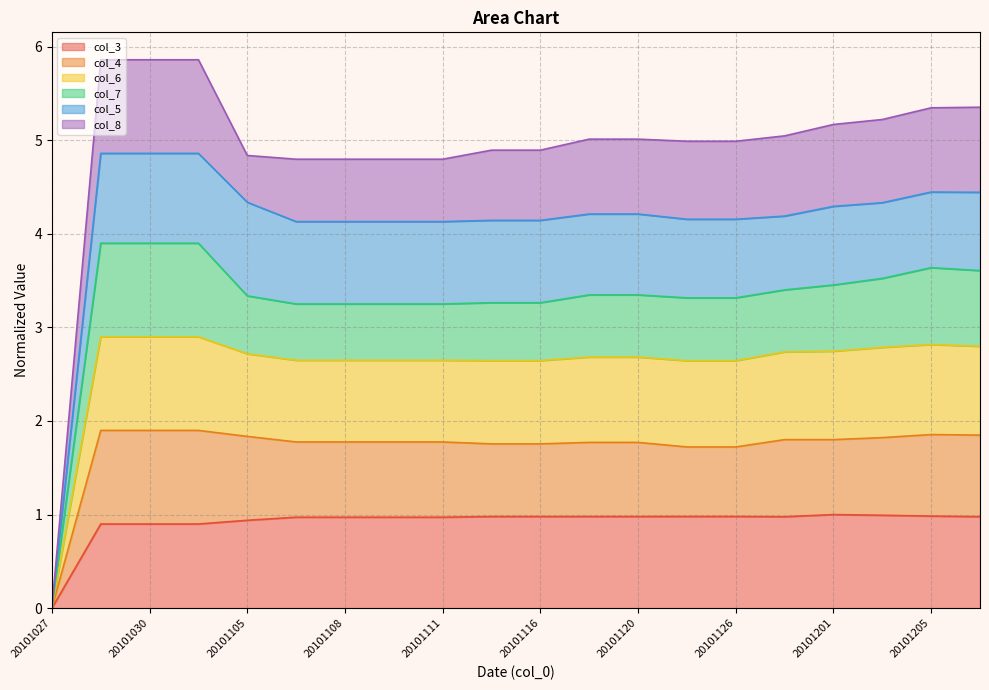

Which category has the lowest value in the col_3 series?

20101027